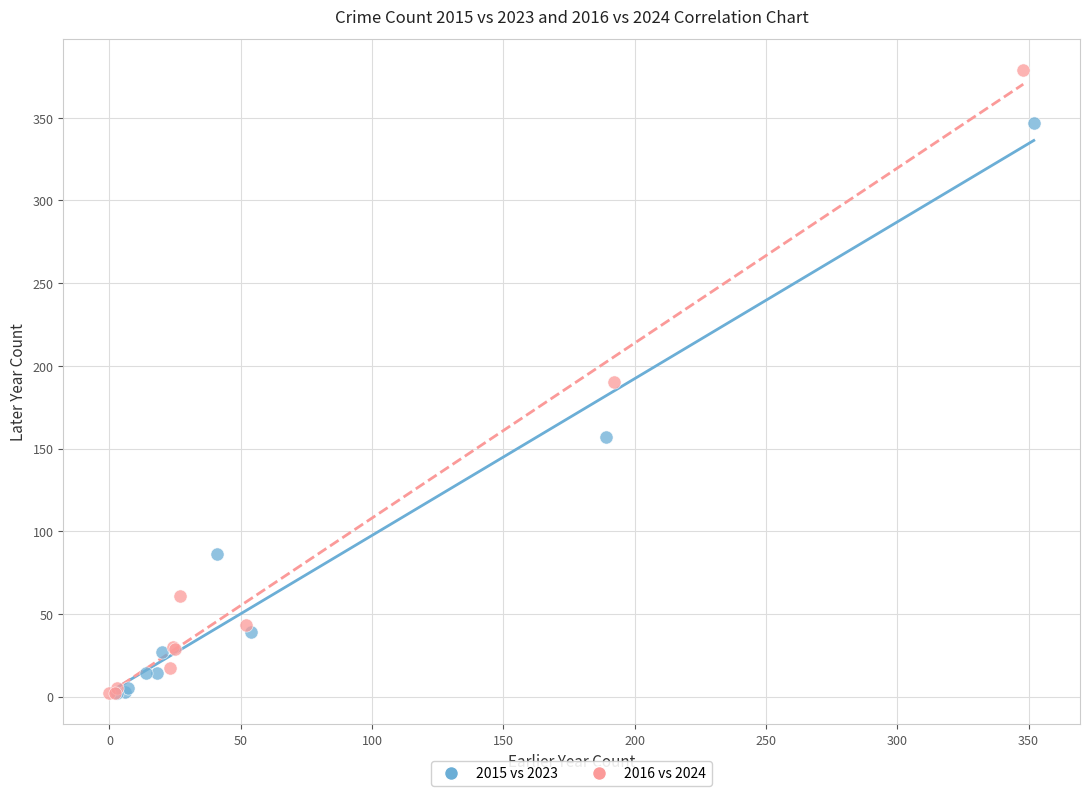

Which series has the widest spread of Y values?

2016 vs 2024